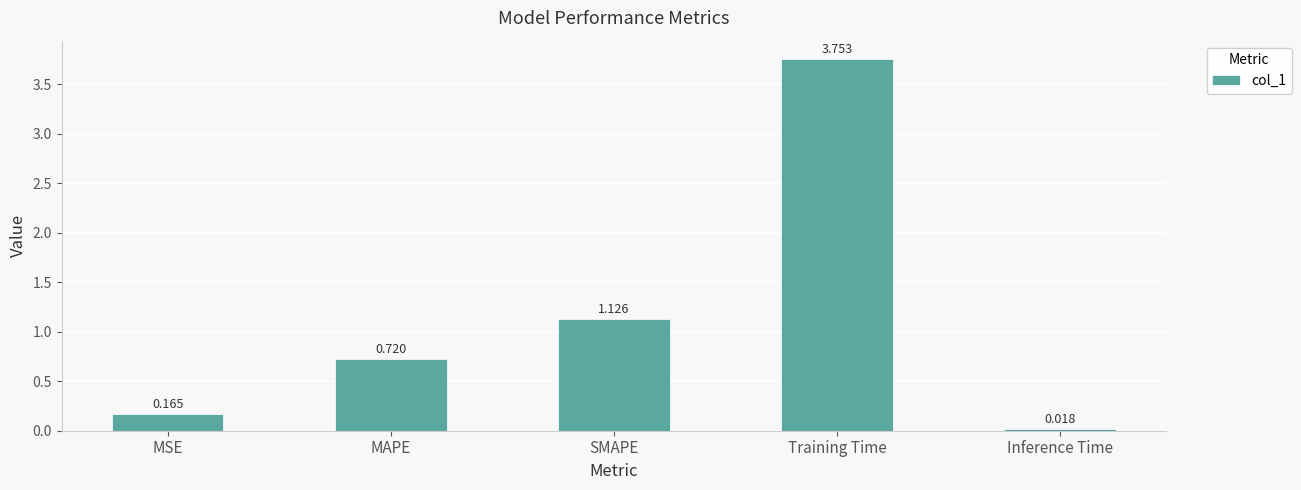

What is the label of the 1st bar from the right?

Inference Time